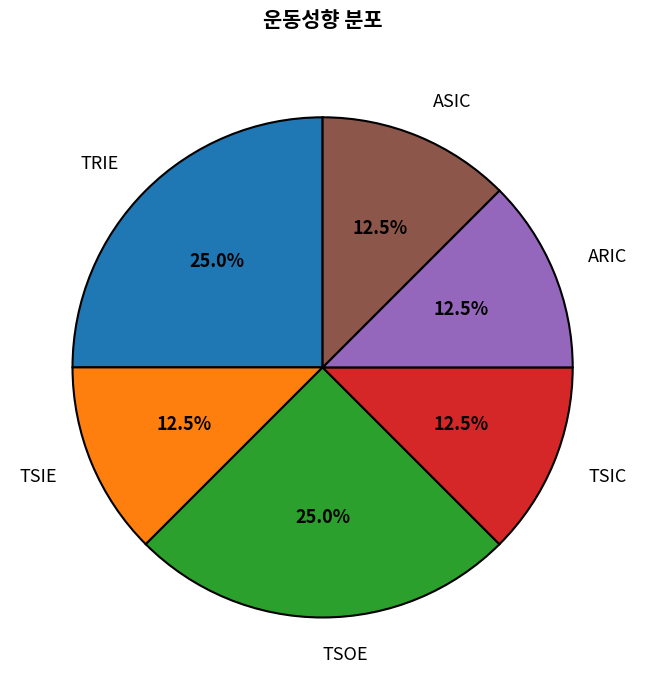

How many slices are in this pie chart?

6